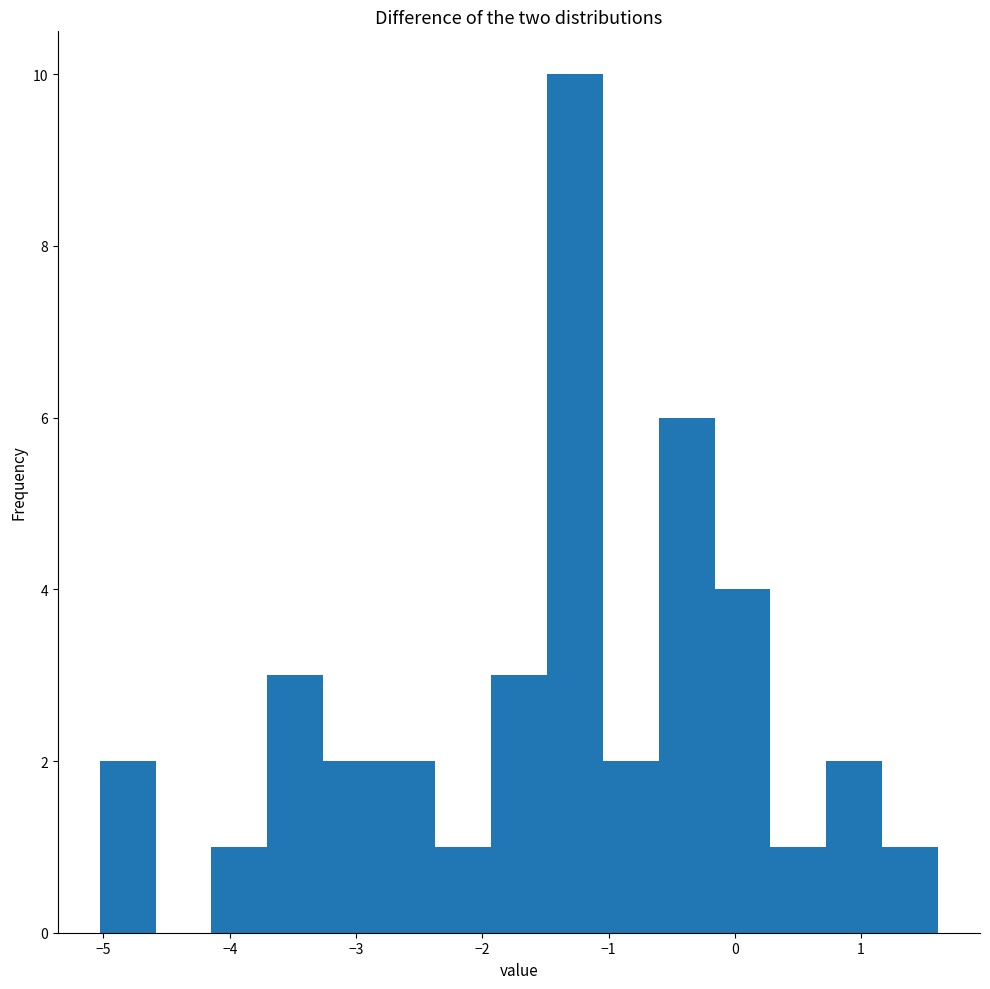

Reading left to right, transcribe this chart: for each bar, give the range it covers on the x-axis and its height. Neither the bar edges nor the heights are printed on the chart, so give them approximately, as read against the axes.

-5.0 to -4.6: 2
-4.6 to -4.1: 0
-4.1 to -3.7: 1
-3.7 to -3.3: 3
-3.3 to -2.8: 2
-2.8 to -2.4: 2
-2.4 to -1.9: 1
-1.9 to -1.5: 3
-1.5 to -1.0: 10
-1.0 to -0.6: 2
-0.6 to -0.2: 6
-0.2 to 0.3: 4
0.3 to 0.7: 1
0.7 to 1.2: 2
1.2 to 1.6: 1